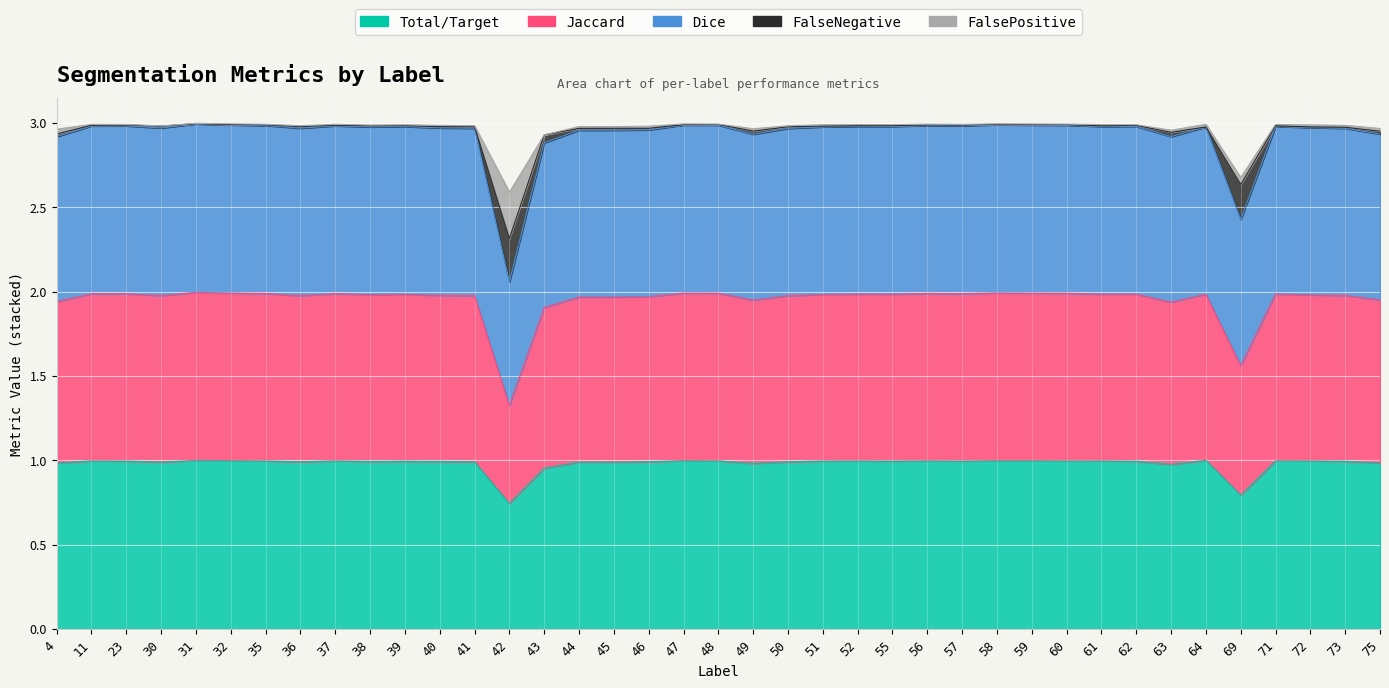

What is the sum of all Total/Target values?

38.2